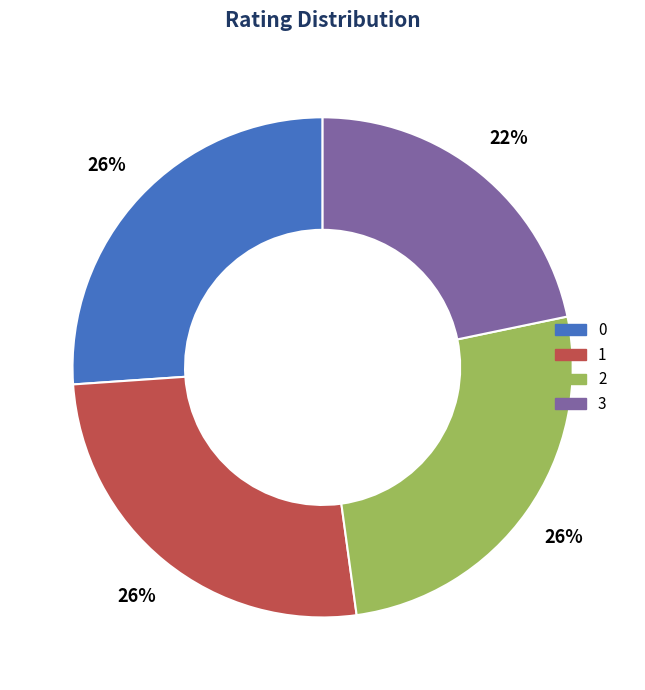

Approximately how many times larger is the value at 2 compared to 1?

1.0